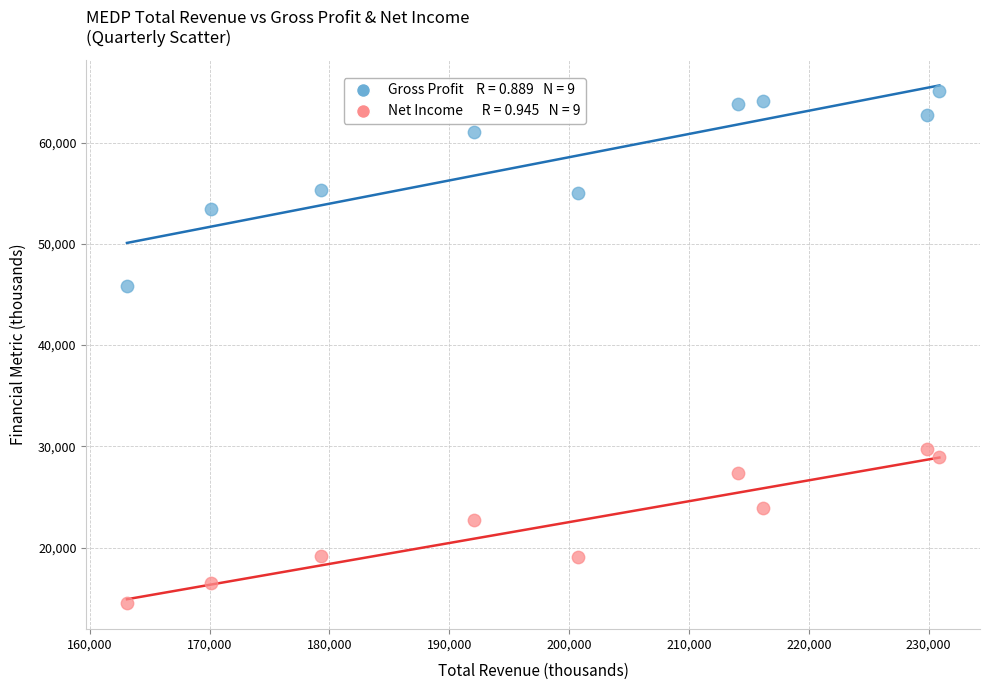

Across all data points, what is the range of Y values (max minus min)?

50600